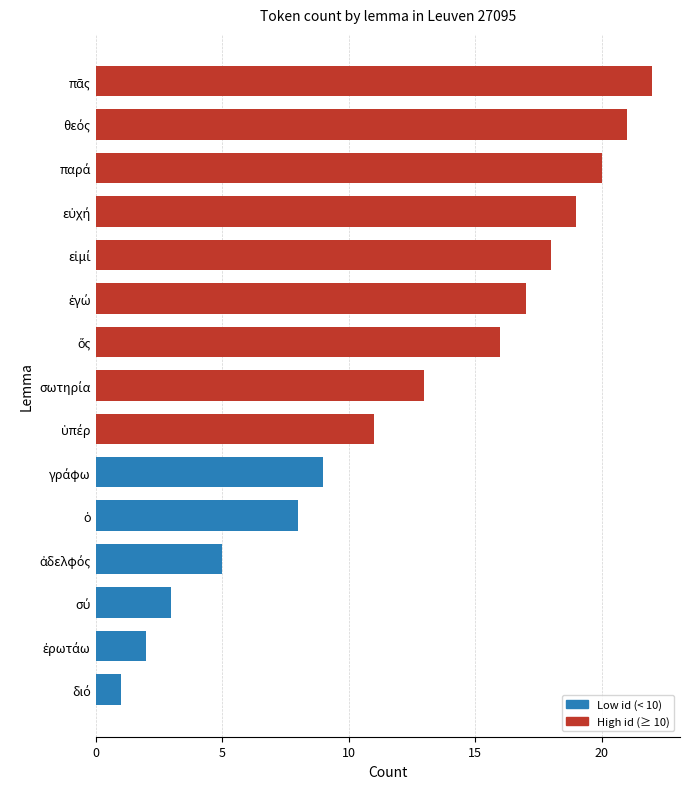

What is the greatest value displayed?

22